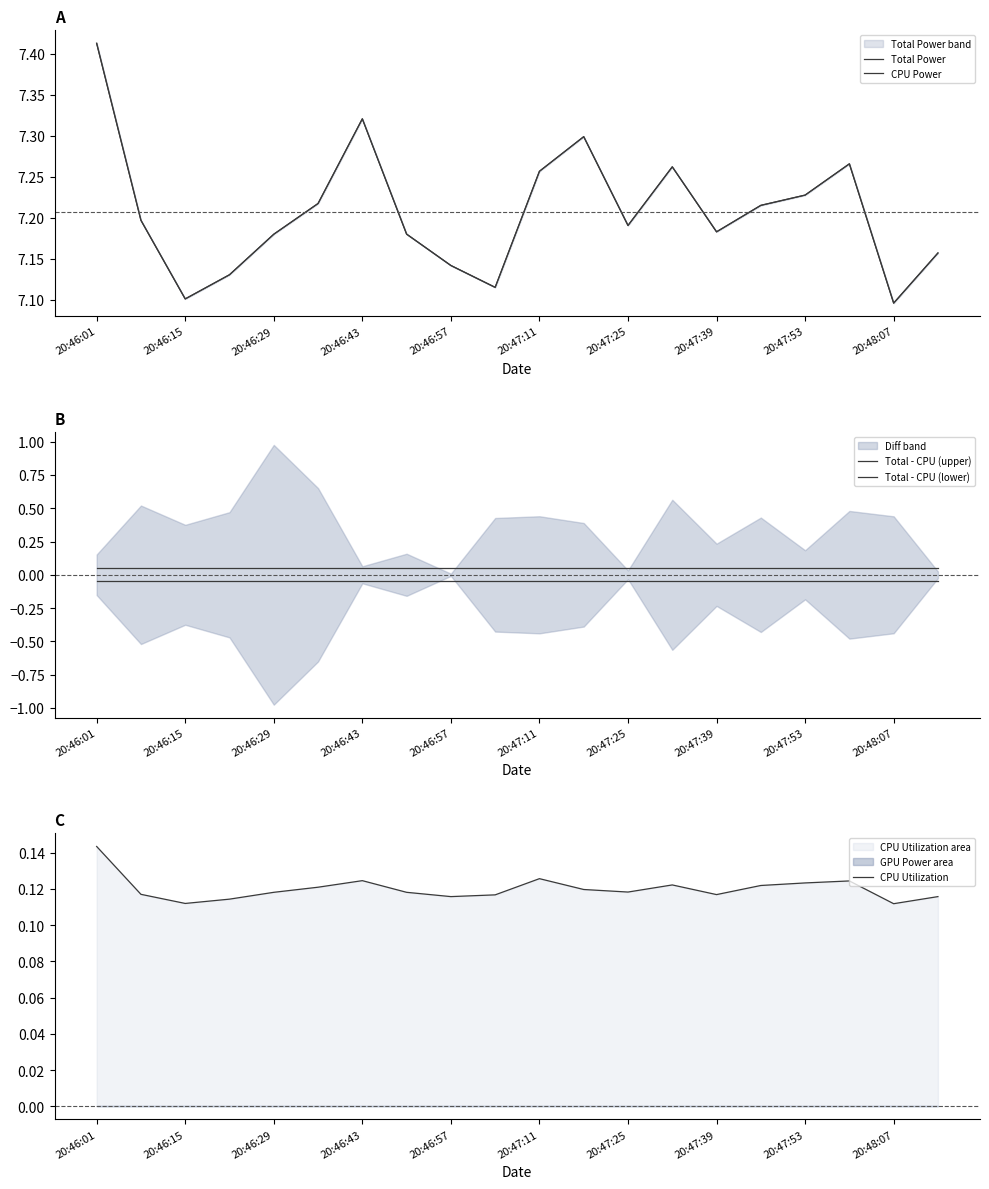

Which category has the highest value in the CPU Utilization series?

20:46:01